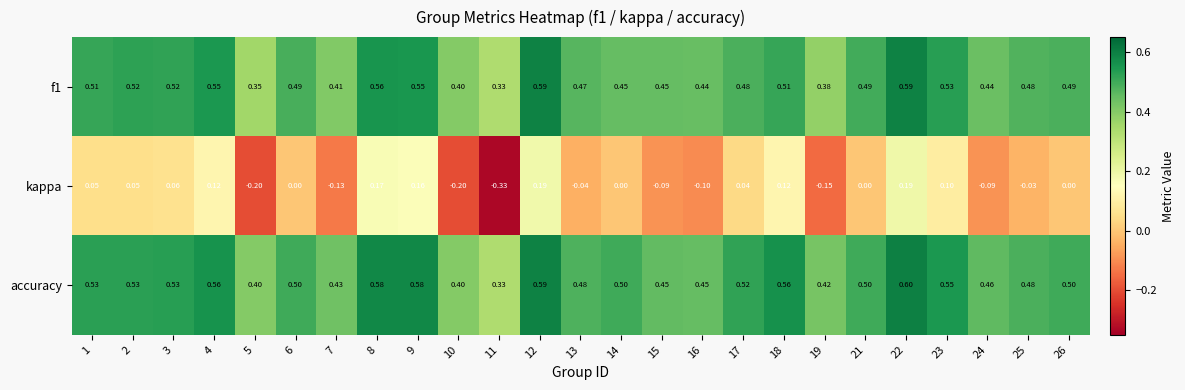

Which series has the largest total across all categories?

accuracy